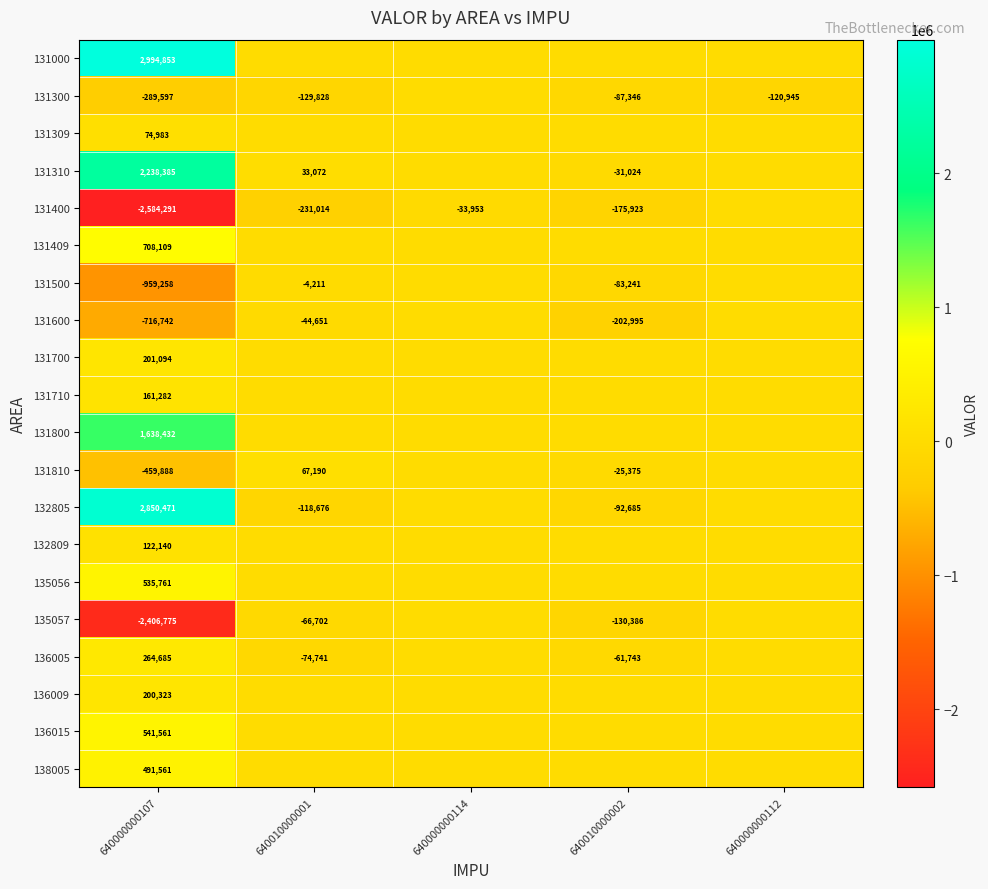

At 640000000107, list the series in order from smallest to largest.

131400, 135057, 131500, 131600, 131810, 131300, 131309, 132809, 131710, 136009, 131700, 136005, 138005, 135056, 136015, 131409, 131800, 131310, 132805, 131000